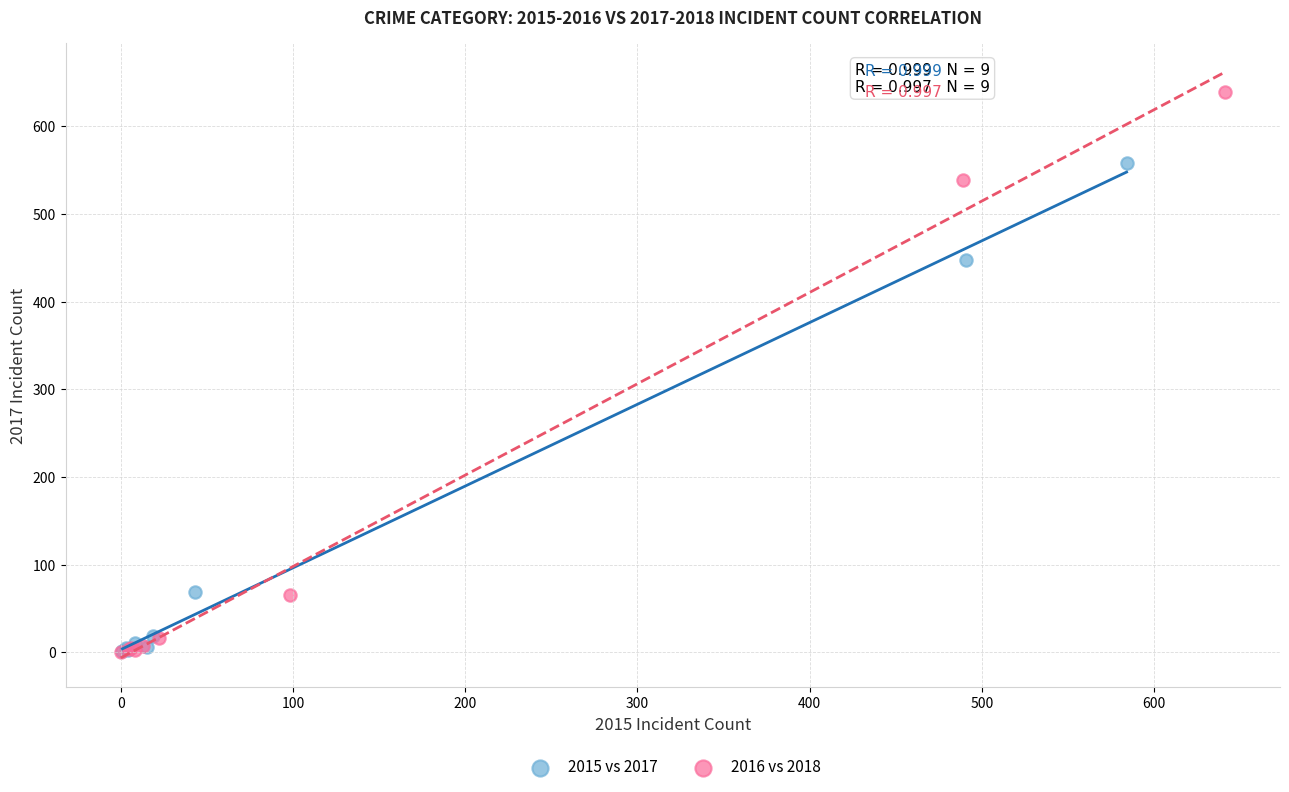

Which series reaches the maximum Y coordinate?

2016 vs 2018